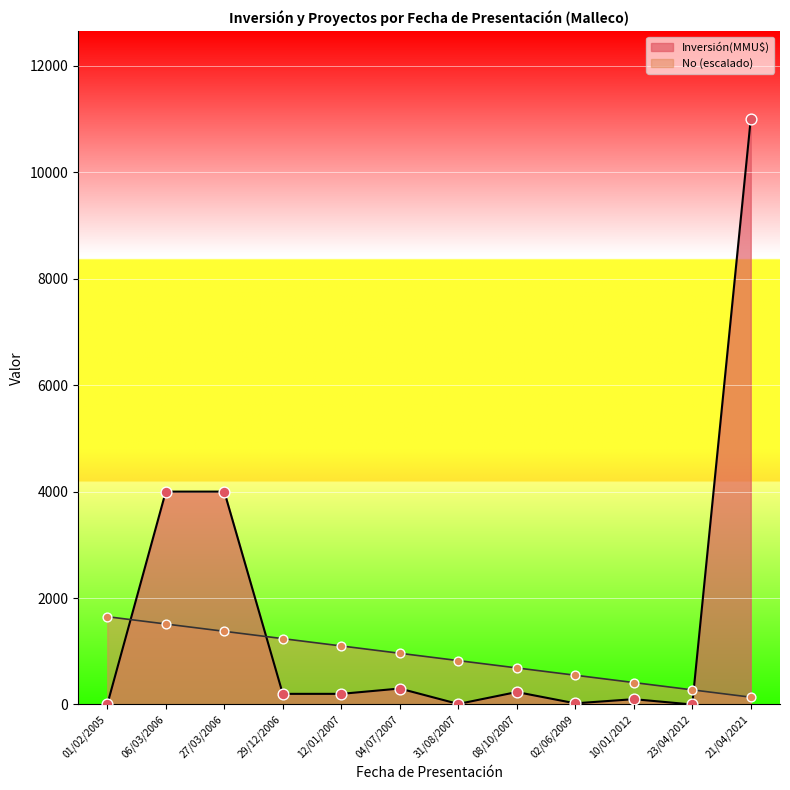

What is the spread (max minus min) of values at 23/04/2012?

275.0